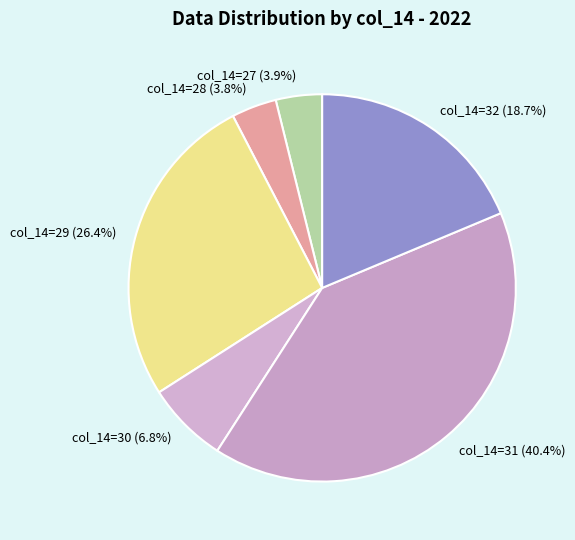

Is there any slice that represents more than half of the pie?

No